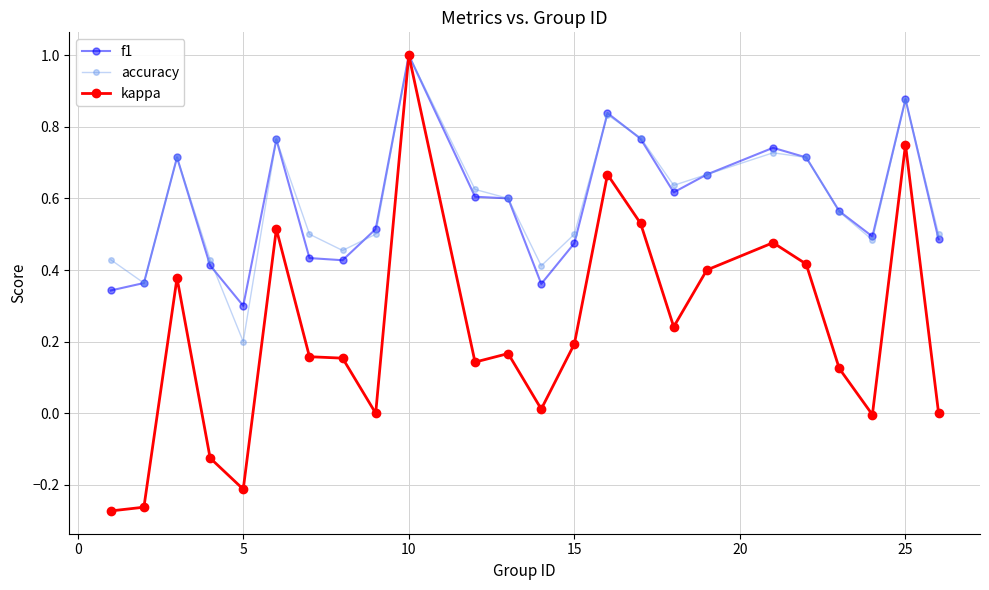

After their last crossing, which series has the higher values: accuracy or f1?

accuracy